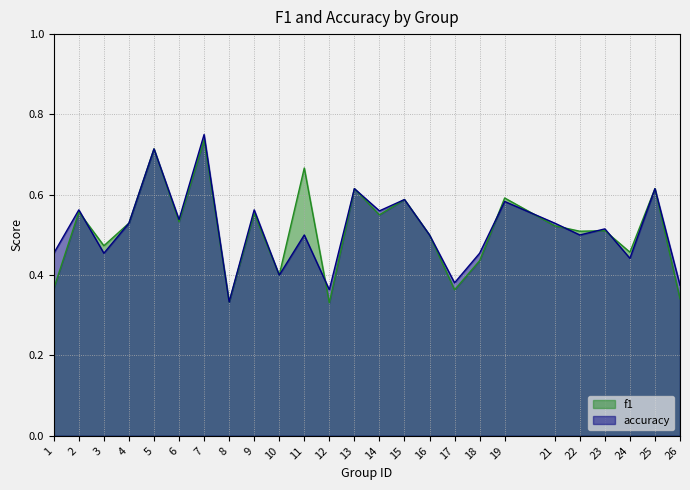

Read the accuracy value at 15.

0.6